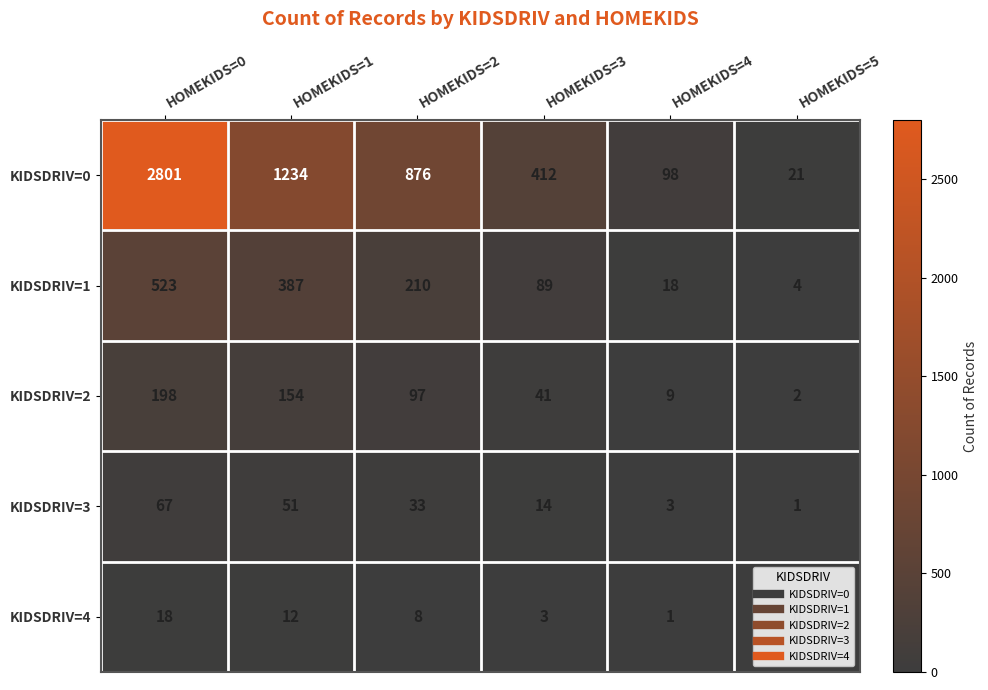

Read the KIDSDRIV=3 value at HOMEKIDS=1, to the nearest 5.

50